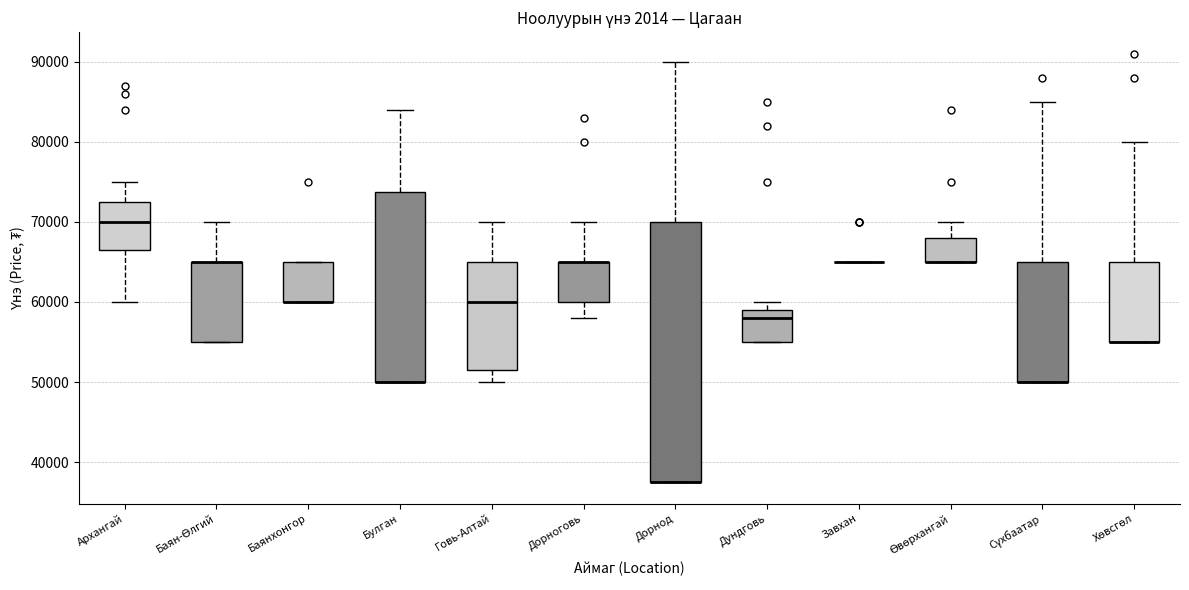

Comparing the boxes themselves (not the whiskers), which one is the tallest?

Дорнод